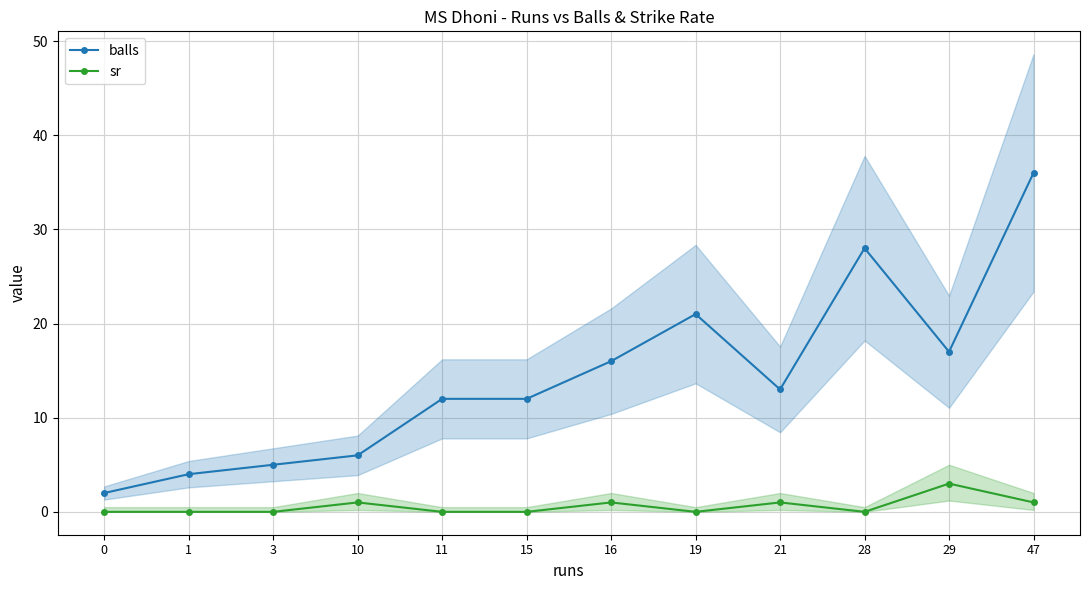

Between 21 and 1, which is larger?

21